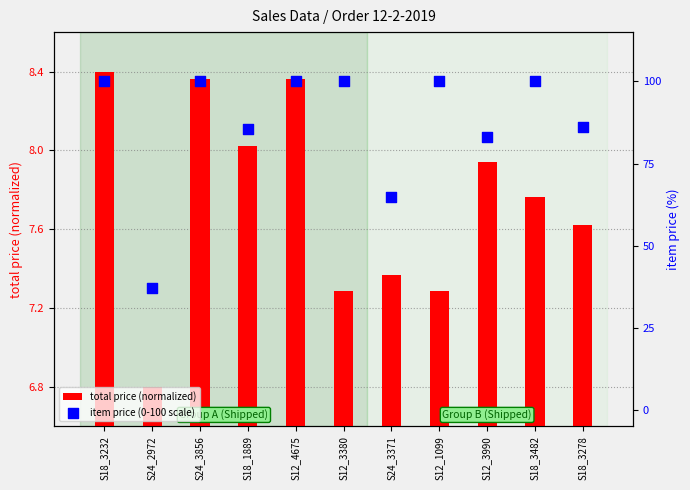

Which series contains the lowest Y value?

total price (normalized)